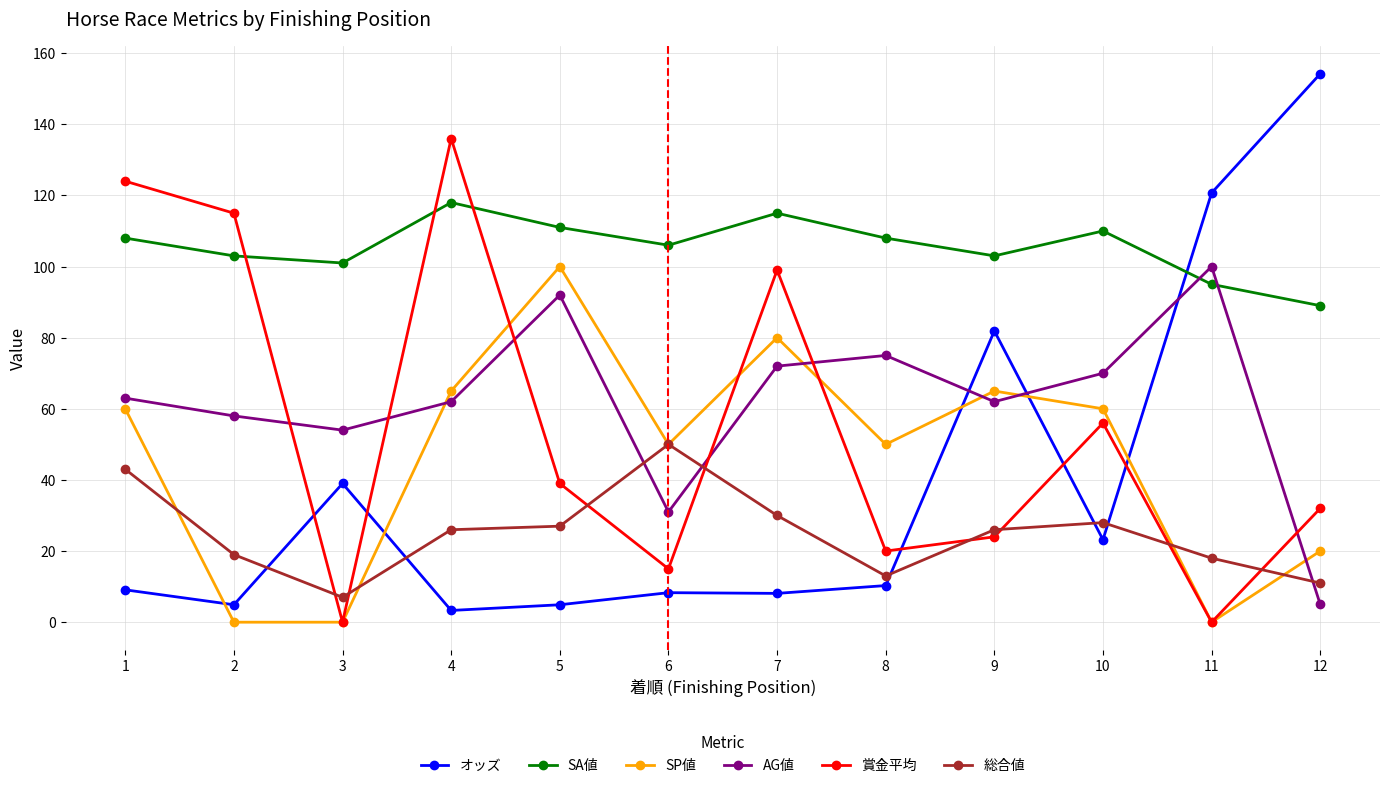

What is the maximum value shown in the chart?

154.2